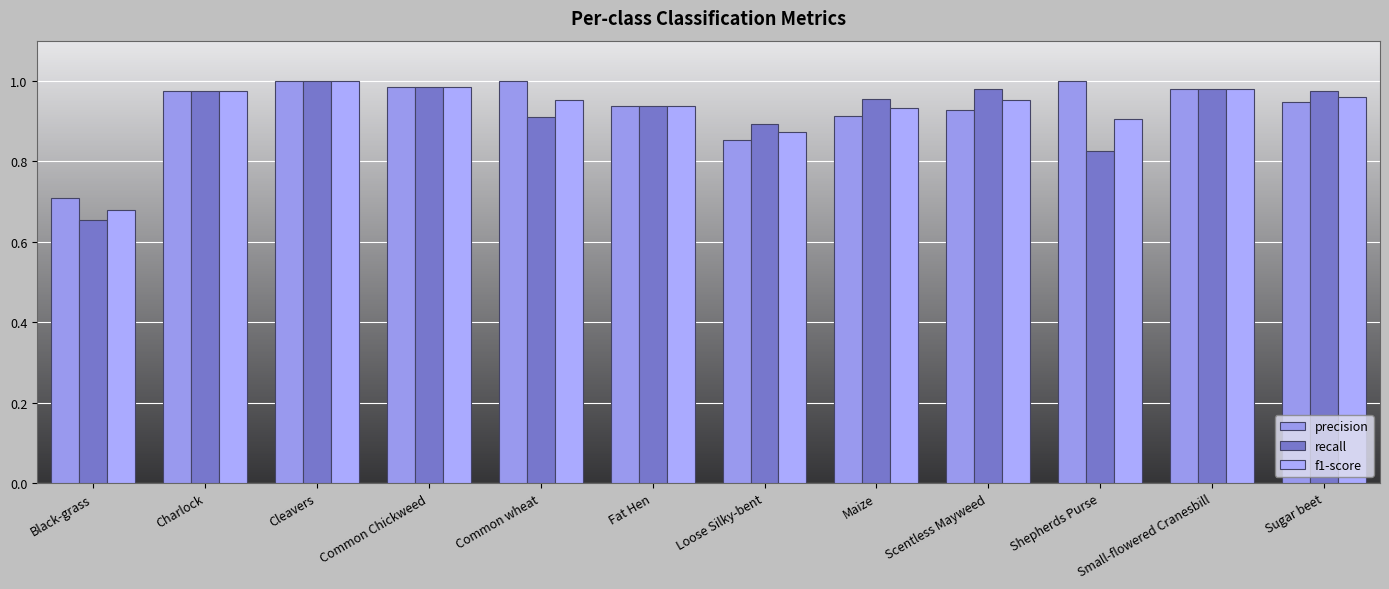

What is the highest value of the recall series?

1.0